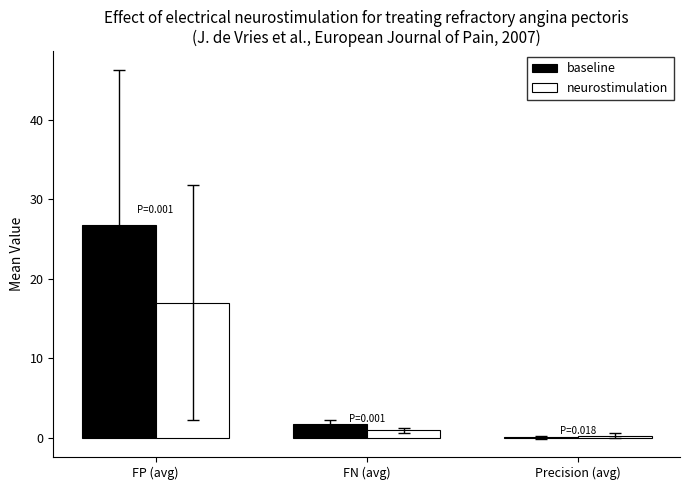

What is the sum of all baseline values?

28.5